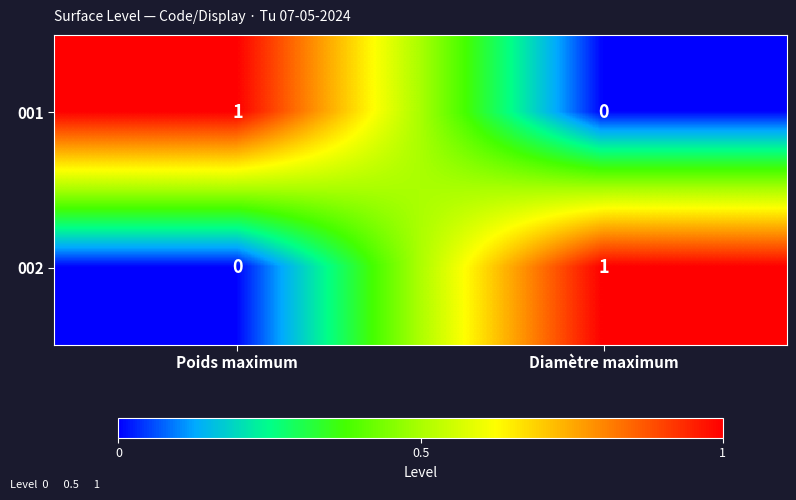

At which label is 001 closest to 0?

Diamètre maximum